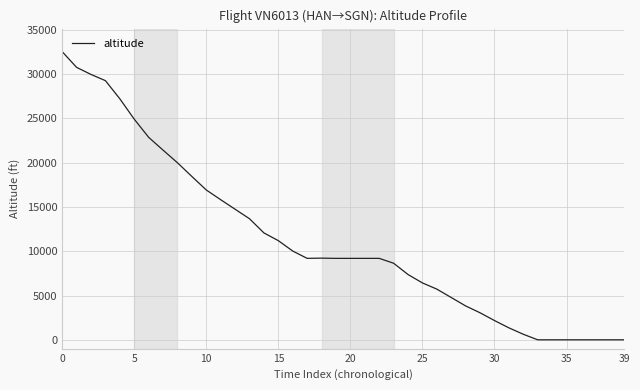

What is the difference between the maximum and minimum values?

32550